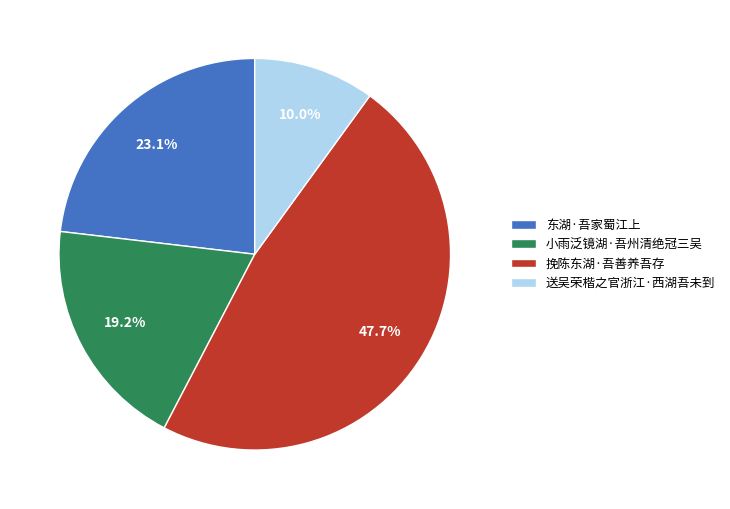

Between 送吴荣楷之官浙江·西湖吾未到 and 挽陈东湖·吾善养吾存, which is larger?

挽陈东湖·吾善养吾存